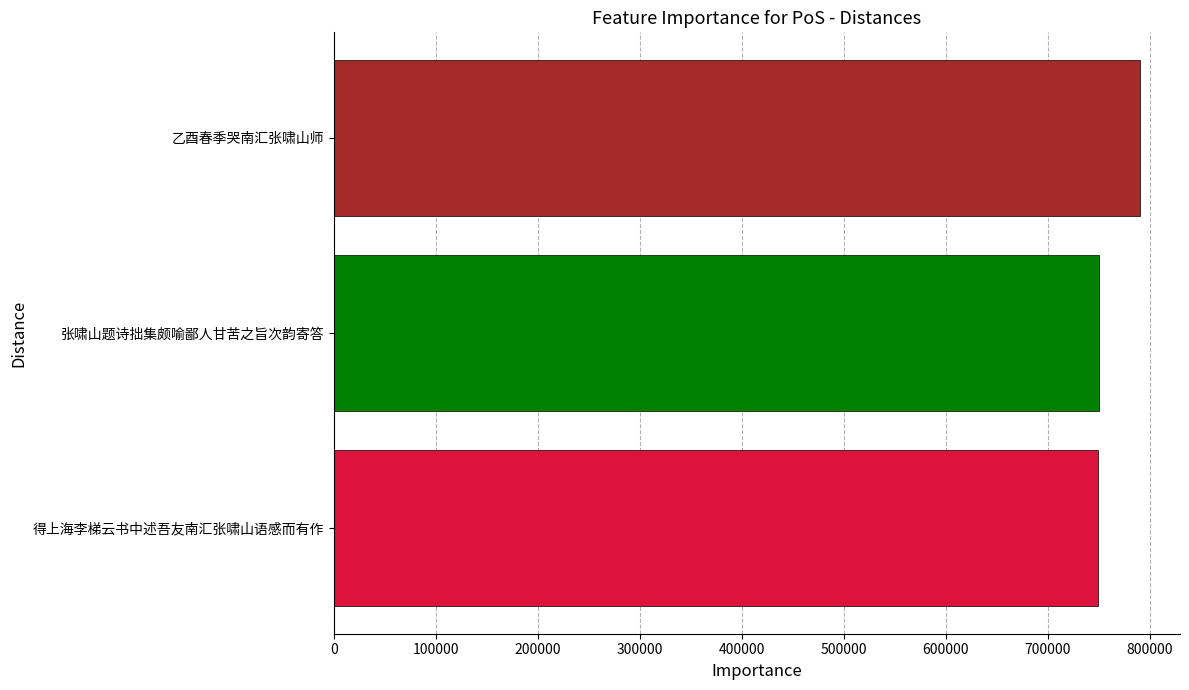

Are the bars grouped side by side (vs. stacked)?

No